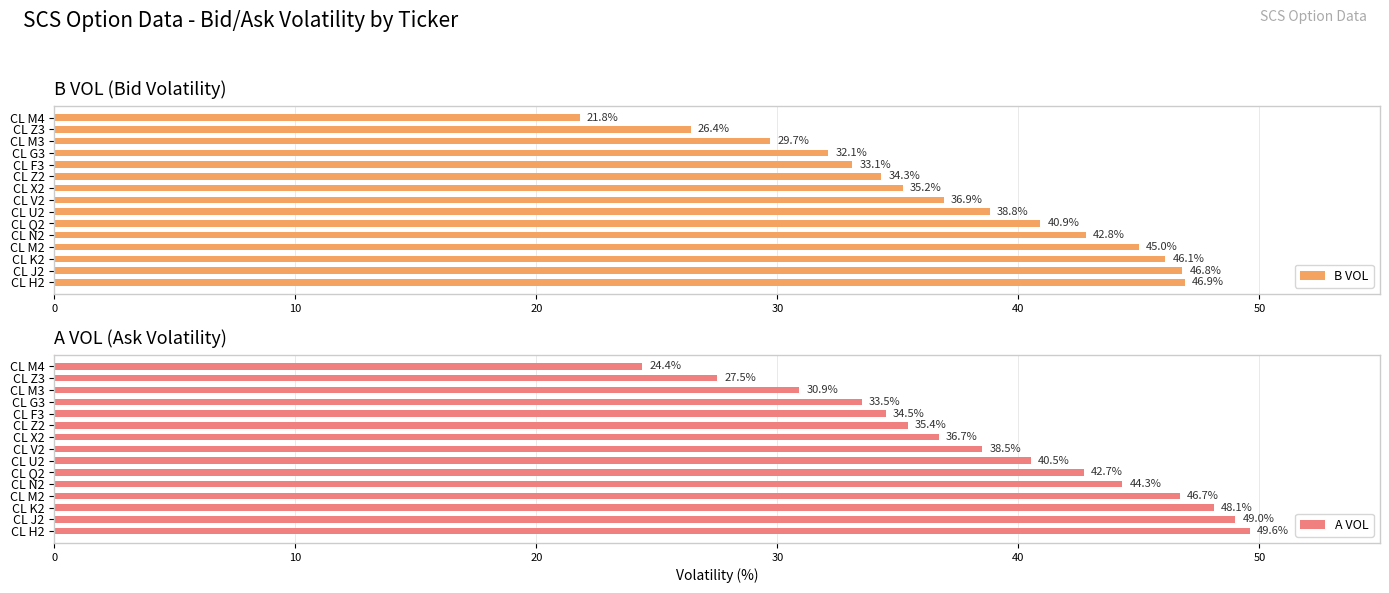

At which label is A VOL closest to 37?

CL X2